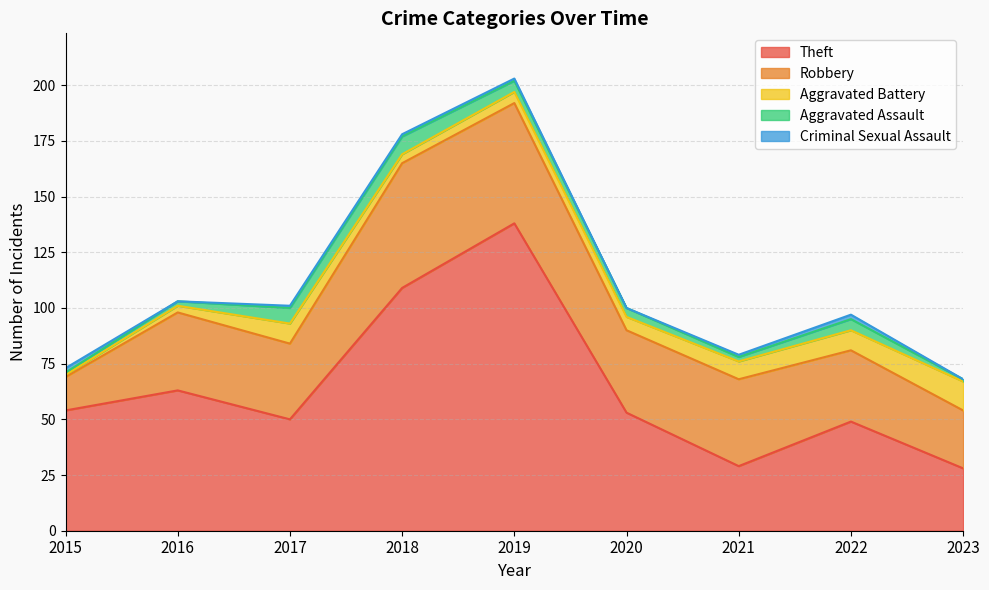

How many data points in Robbery are less than 35?

4